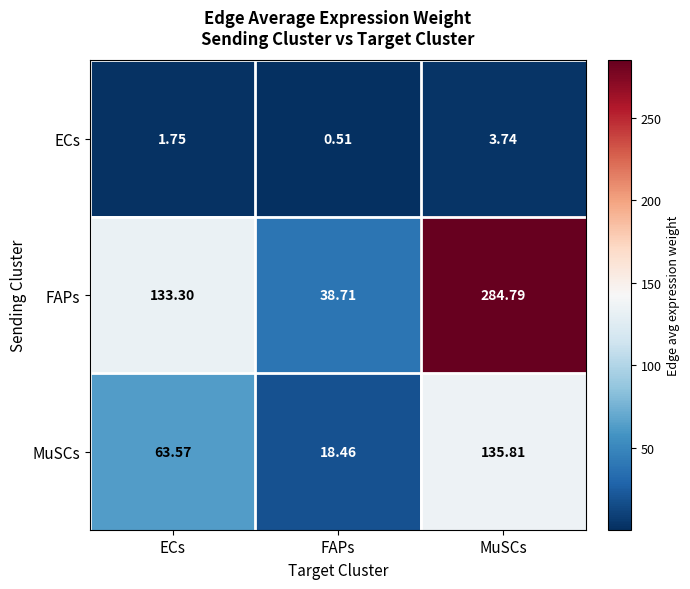

Rank the series at MuSCs from lowest to highest value.

ECs, MuSCs, FAPs